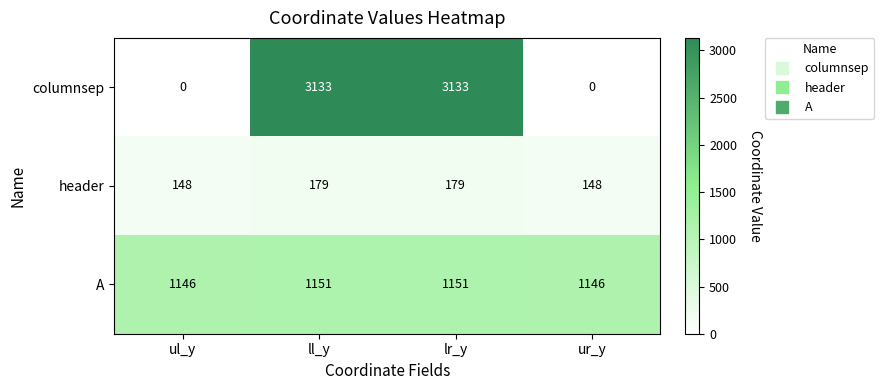

What is the difference between the header values at ur_y and lr_y?

31